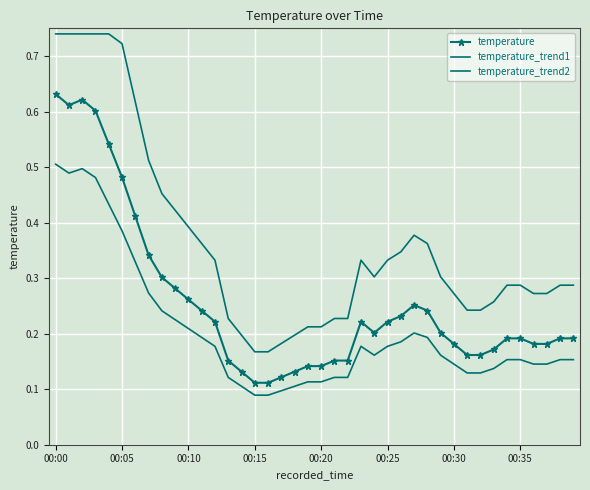

List the series in order of their peak value, lowest first.

temperature_trend2, temperature, temperature_trend1